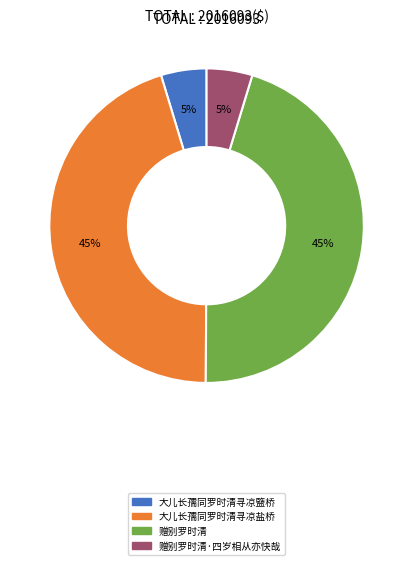

To the nearest percent, what is the average slice percentage?

25%